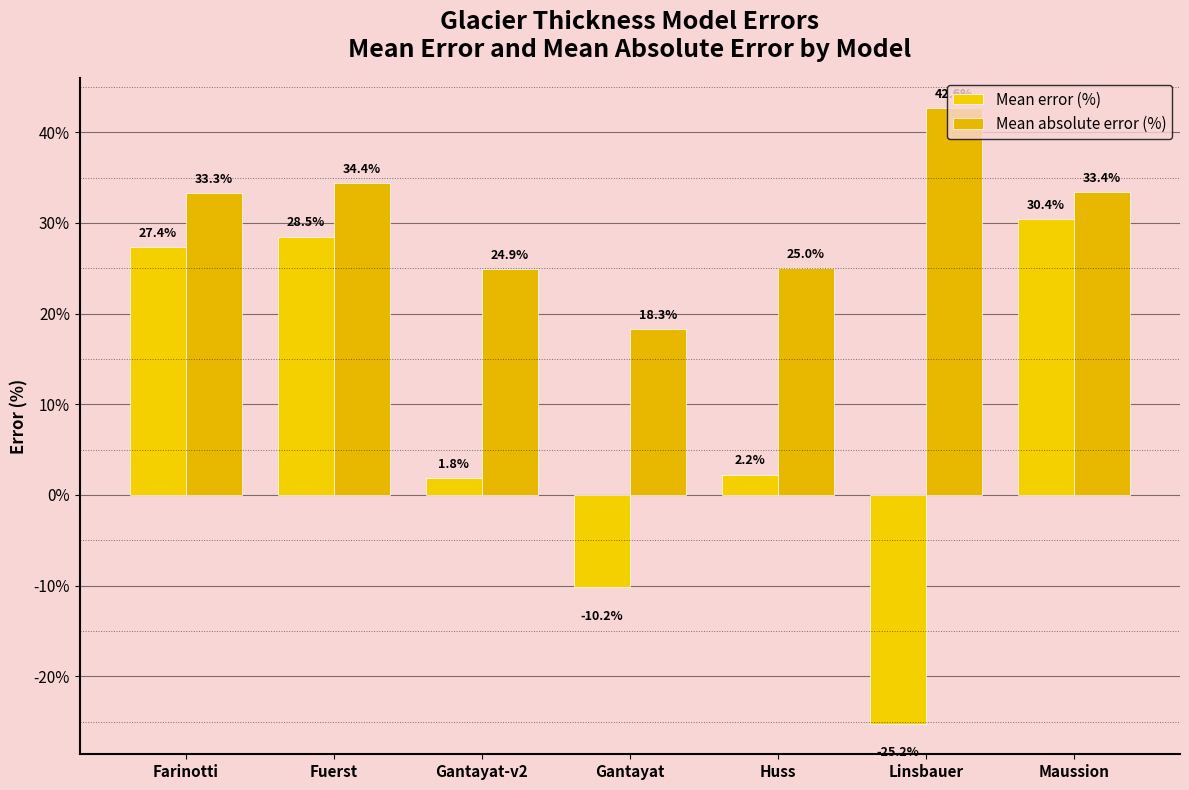

What value does the Mean error (%) series have at Maussion?

30.4